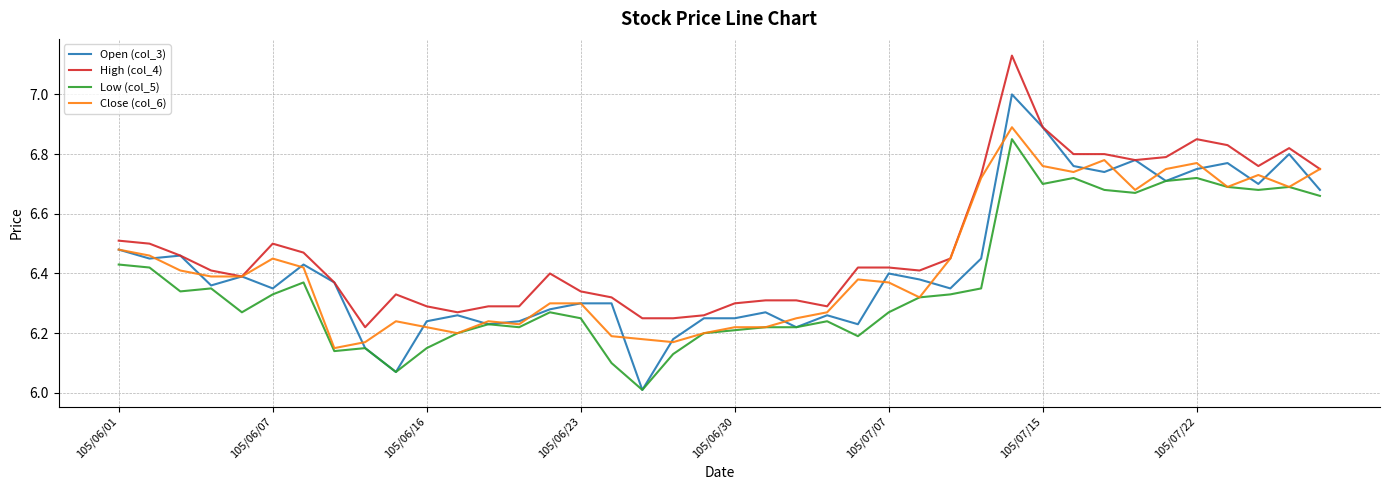

True or false: High (col_4) and Low (col_5) intersect in this chart.

False